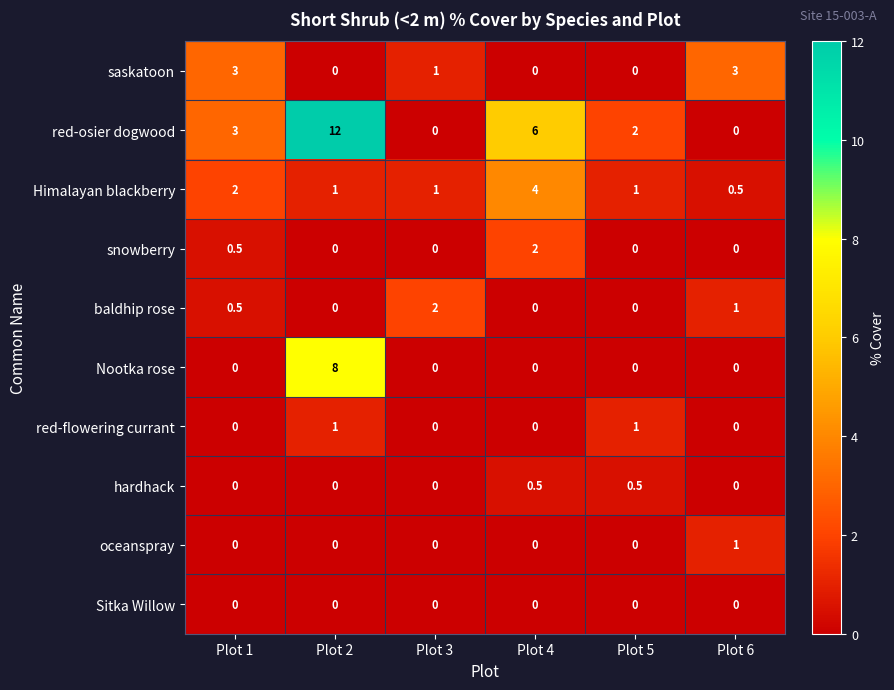

How many data points in Himalayan blackberry are less than 1?

1